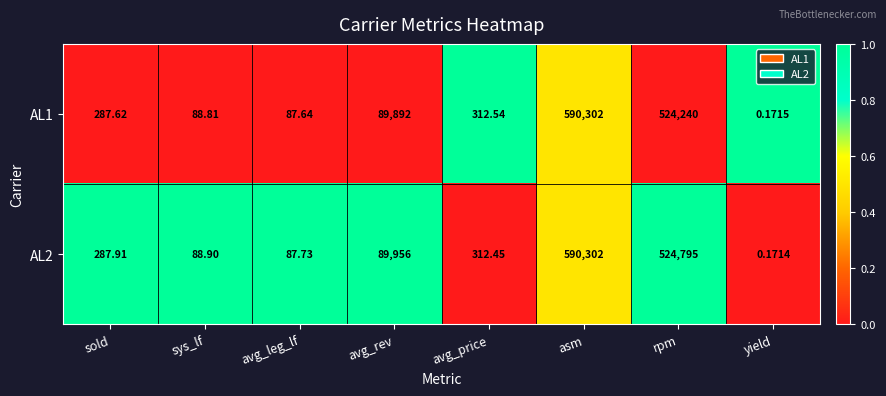

What is the difference between the highest and lowest values at sold?

0.3